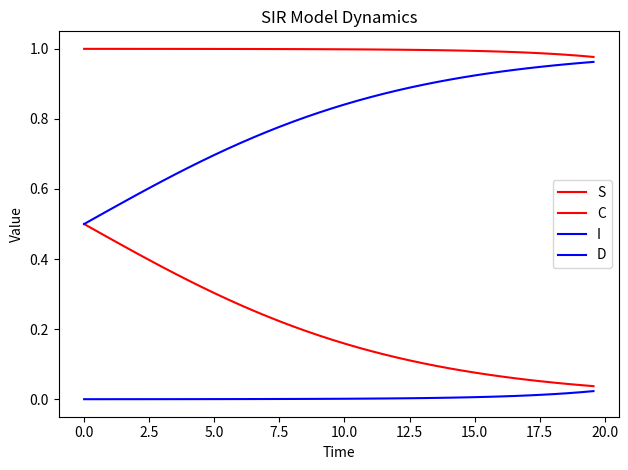

At how many categories does at least one series exceed 0?

40